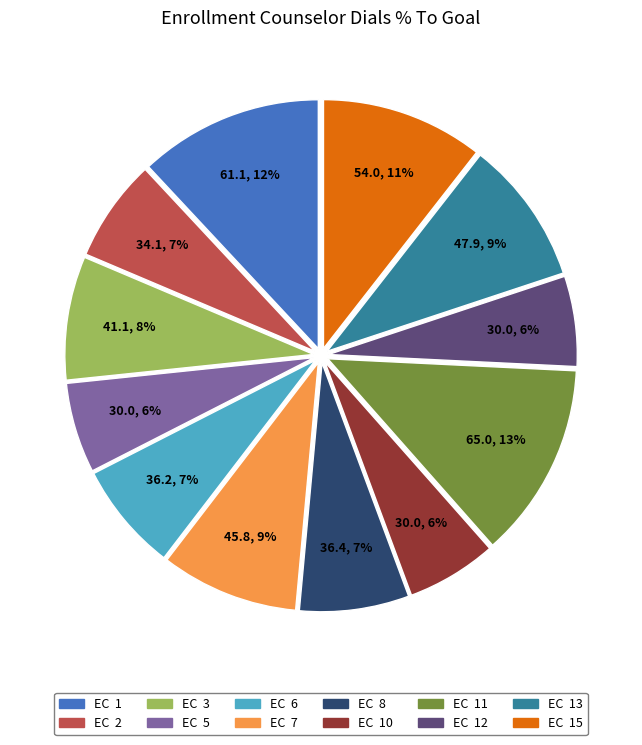

Is there a majority slice in this chart?

No